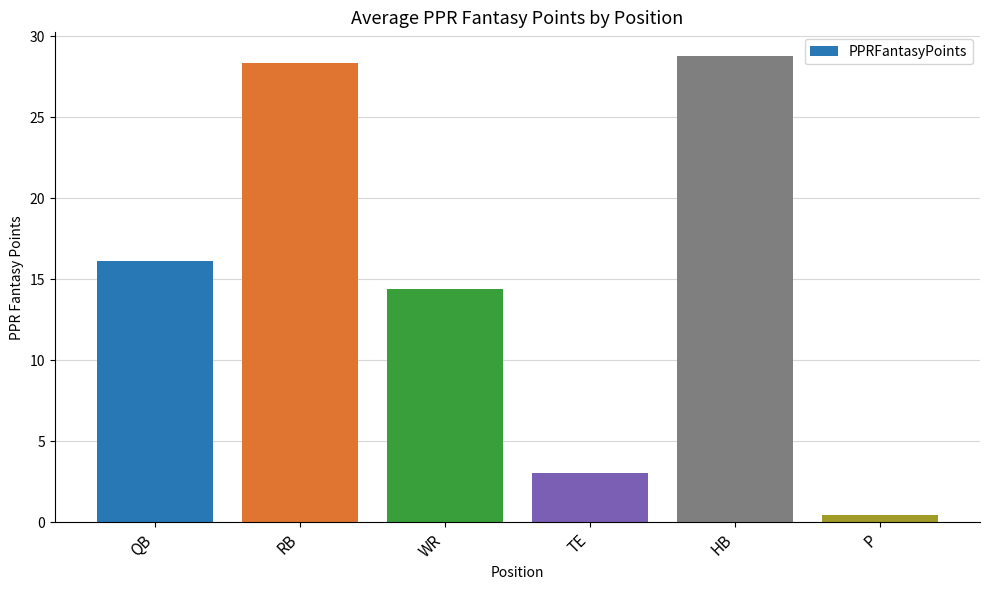

Reading right to left, transcribe all the data shown in this chart.

P=0.5	HB=28.8	TE=3.1	WR=14.4	RB=28.4	QB=16.1